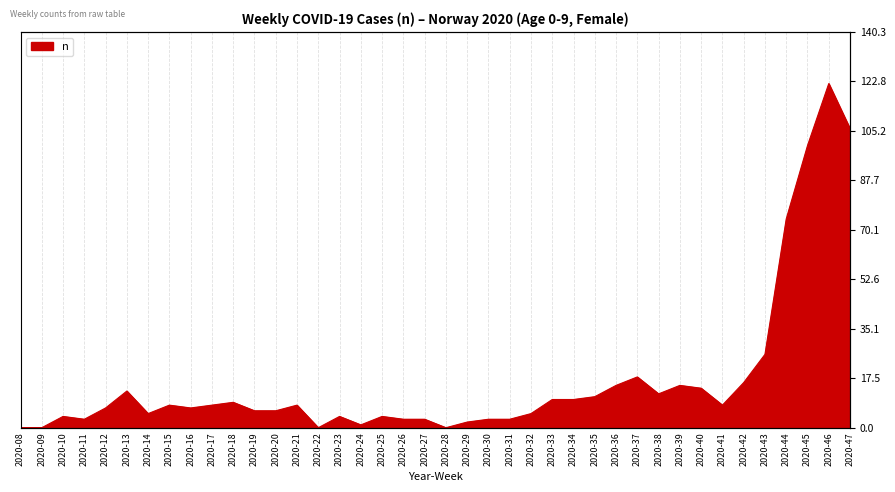

List the labels in order of value, largest first.

2020-46, 2020-47, 2020-45, 2020-44, 2020-43, 2020-37, 2020-42, 2020-36, 2020-39, 2020-40, 2020-13, 2020-38, 2020-35, 2020-33, 2020-34, 2020-18, 2020-15, 2020-17, 2020-21, 2020-41, 2020-12, 2020-16, 2020-19, 2020-20, 2020-14, 2020-32, 2020-10, 2020-23, 2020-25, 2020-11, 2020-26, 2020-27, 2020-30, 2020-31, 2020-29, 2020-24, 2020-08, 2020-09, 2020-22, 2020-28